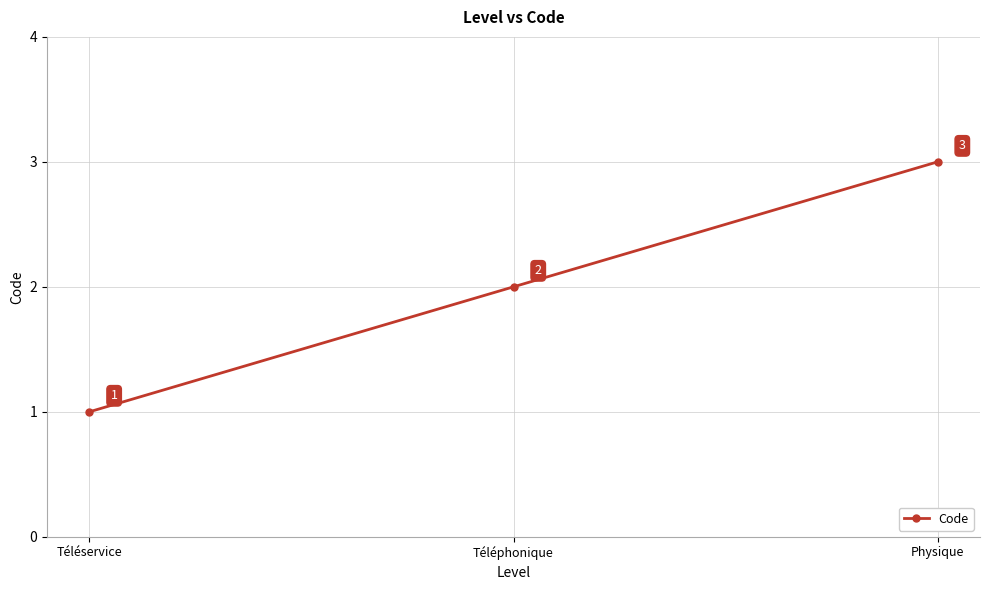

What is the difference between the second highest and minimum values?

1